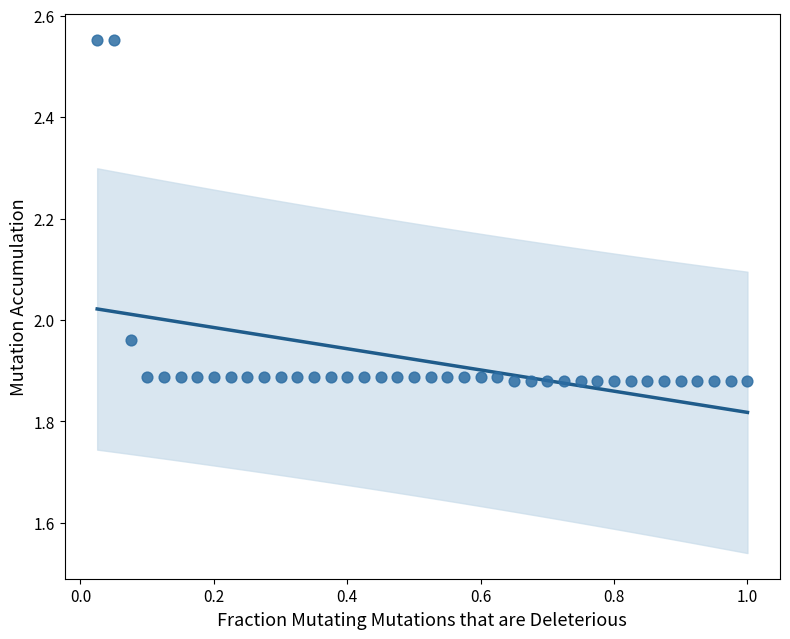

What is the range of X values (max minus min)?

1.0